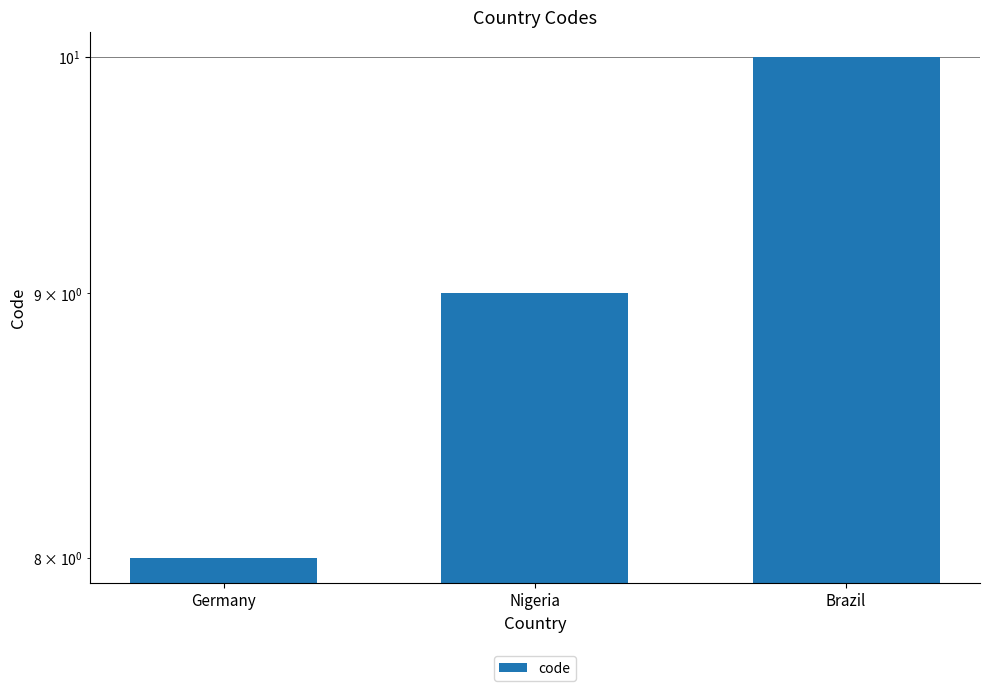

Is it true that the value at Nigeria is 9?

True